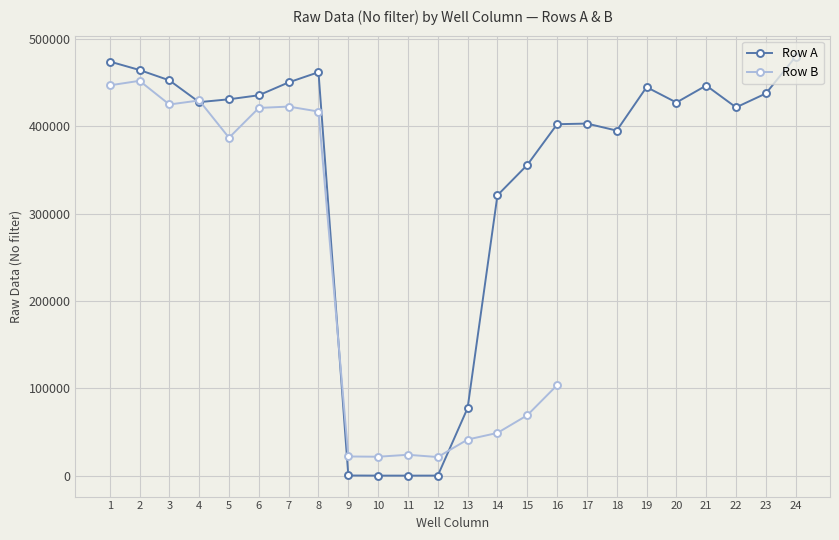

How many interior local valleys (lower than both neighbors) does the data have?

5